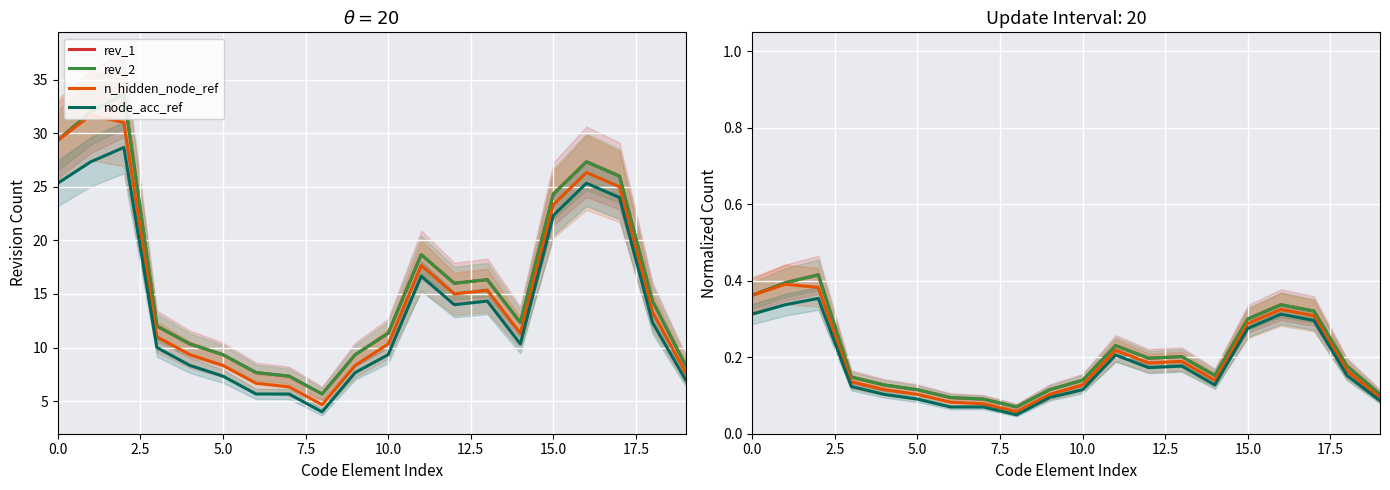

What position from the left is 13?

14